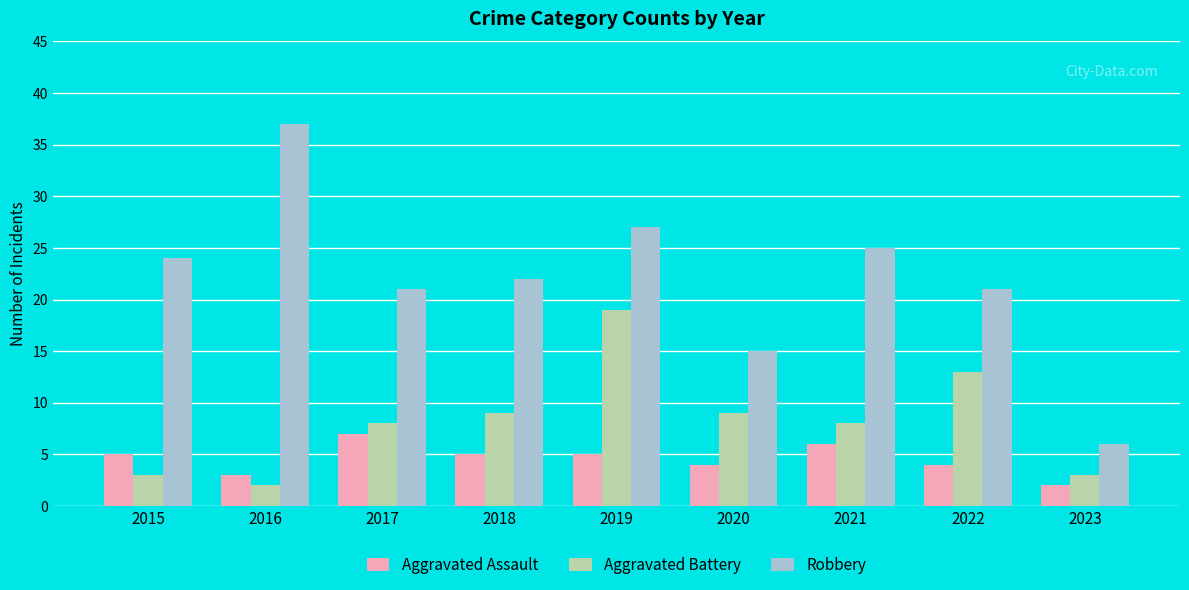

List the series in order of their peak value, highest first.

Robbery, Aggravated Battery, Aggravated Assault